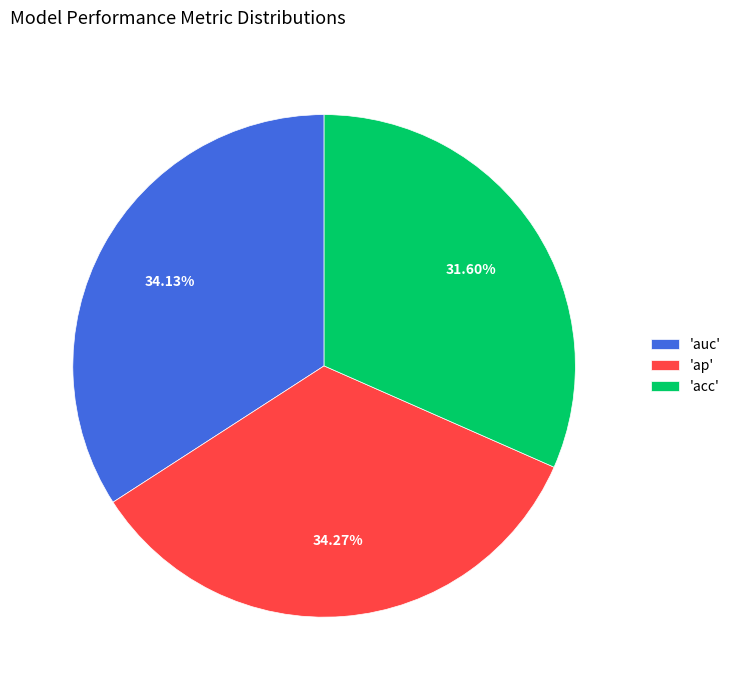

Between 'auc' and 'acc', which is larger?

'auc'